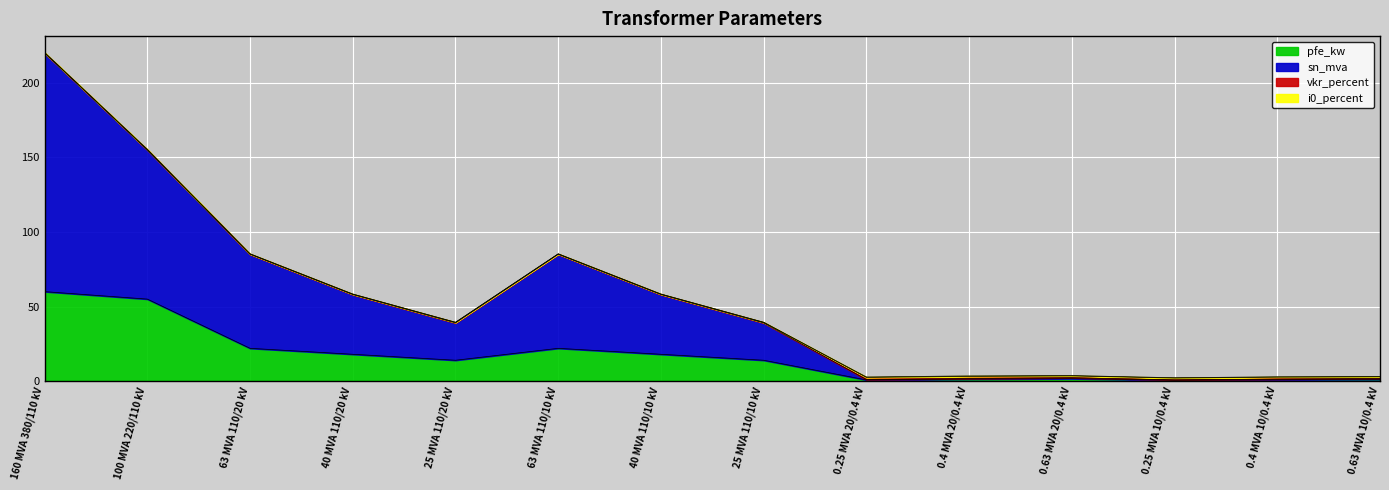

What is the highest value of the pfe_kw series?

60.0